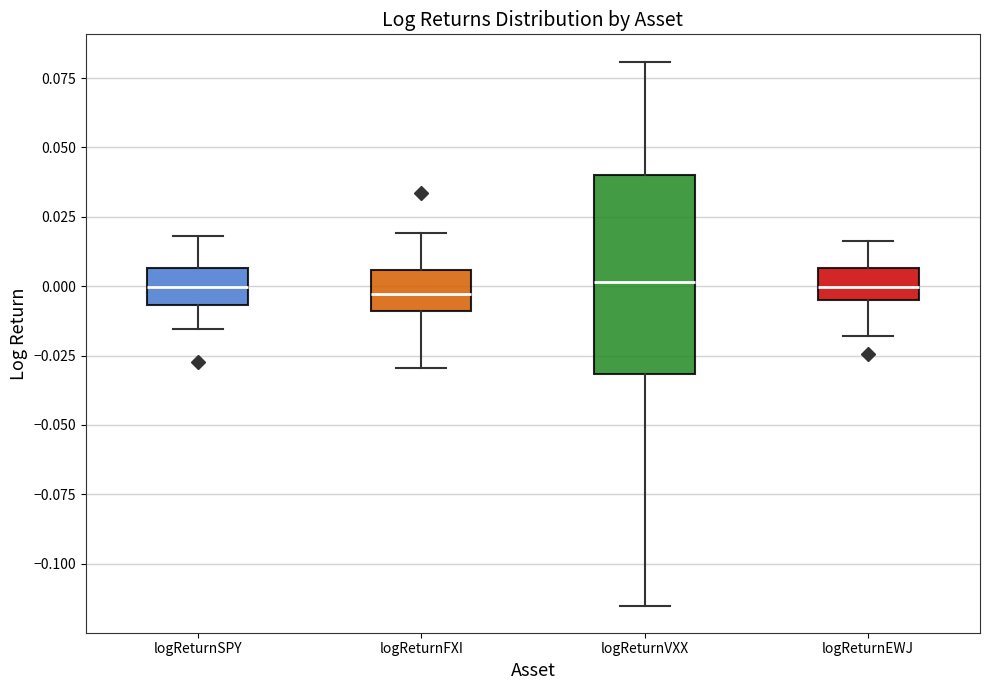

Reading left to right, read every box against the y-axis: the position of its median line, the range the box covers, and the ends of its whiskers. The values are not printed on the chart, so give them approximately, as read against the axis.

logReturnSPY: median 0.000, box -0.005 to 0.005, whiskers -0.015 to 0.020
logReturnFXI: median -0.005, box -0.010 to 0.005, whiskers -0.030 to 0.020
logReturnVXX: median 0.000, box -0.030 to 0.040, whiskers -0.115 to 0.080
logReturnEWJ: median 0.000, box -0.005 to 0.005, whiskers -0.020 to 0.015